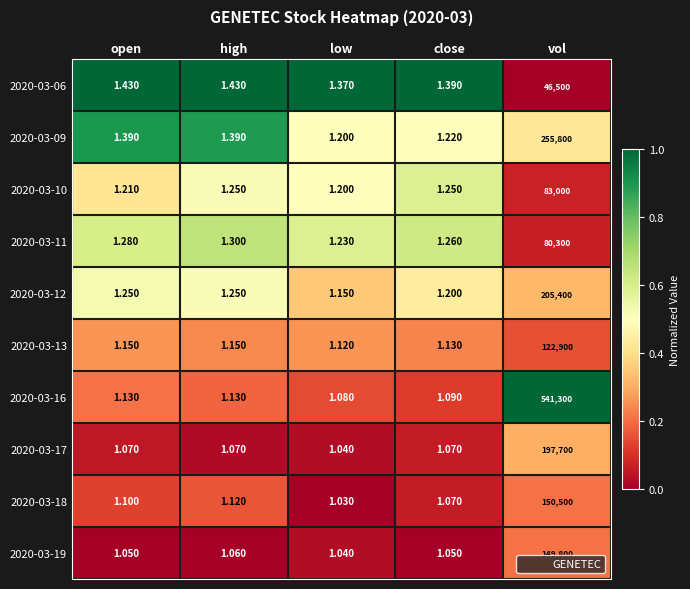

At which category is the sum across all series the highest?

vol